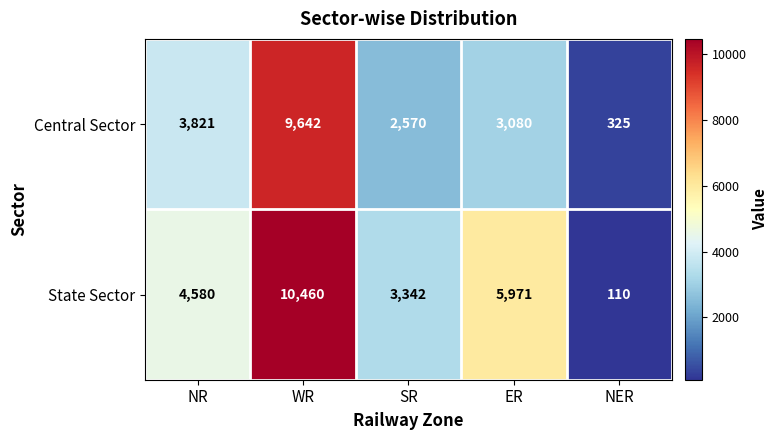

List the series in order of their peak value, lowest first.

Central Sector, State Sector